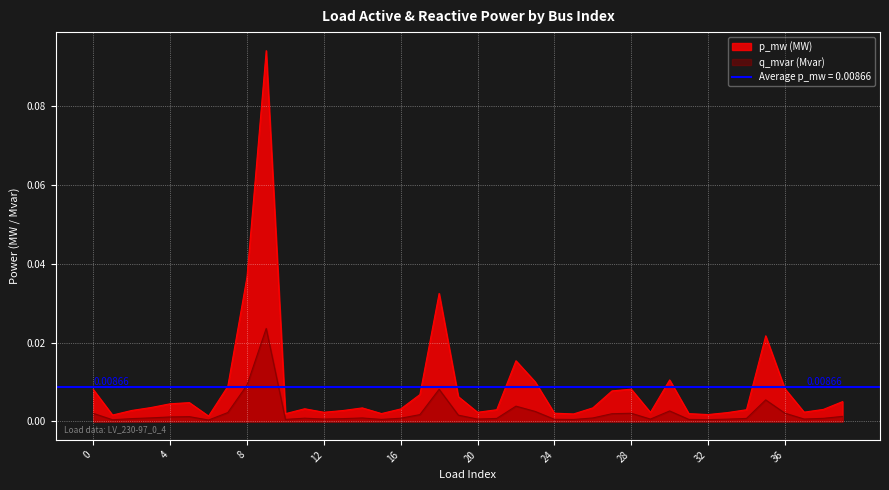

At how many categories does at least one series exceed 0?

40